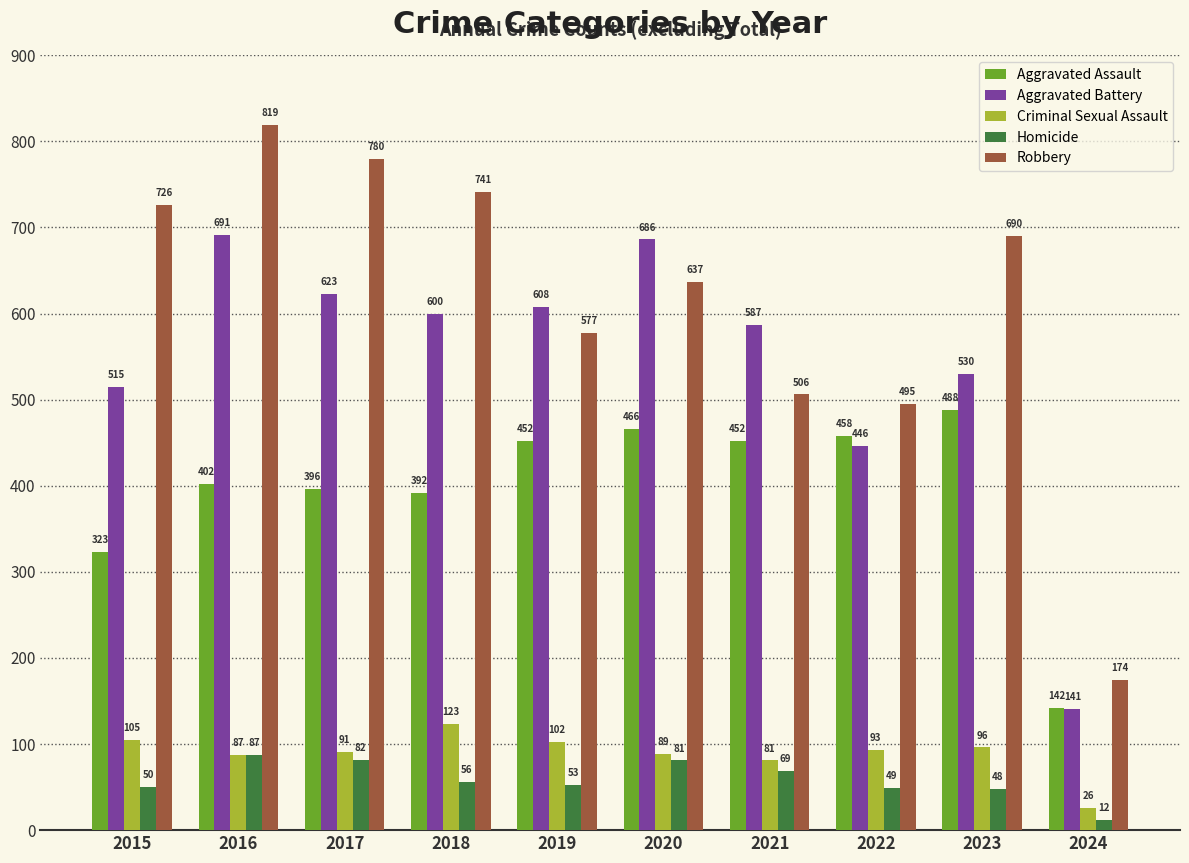

Is it true that Aggravated Battery equals 691 at 2016?

True